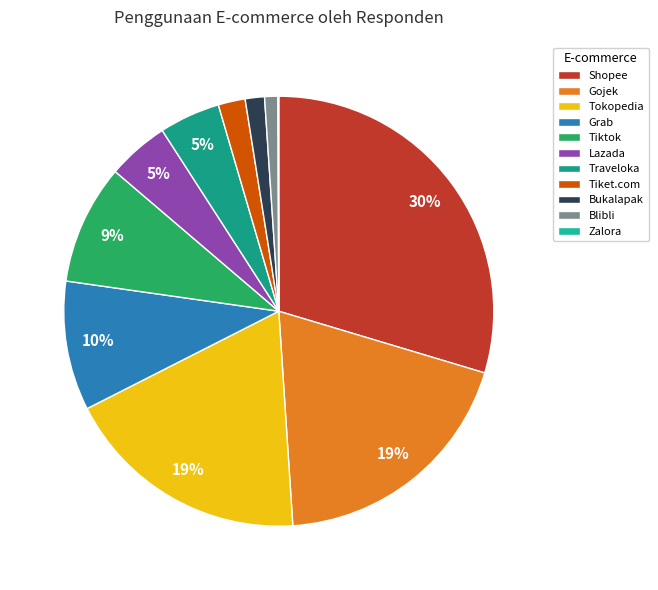

To the nearest percent, what is the difference between the largest and smallest slice percentages?

30%